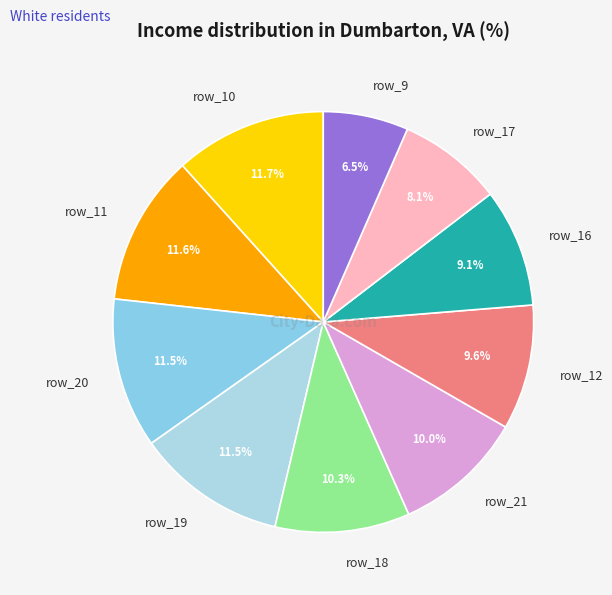

What portion of the pie excludes row_21?

90.0%